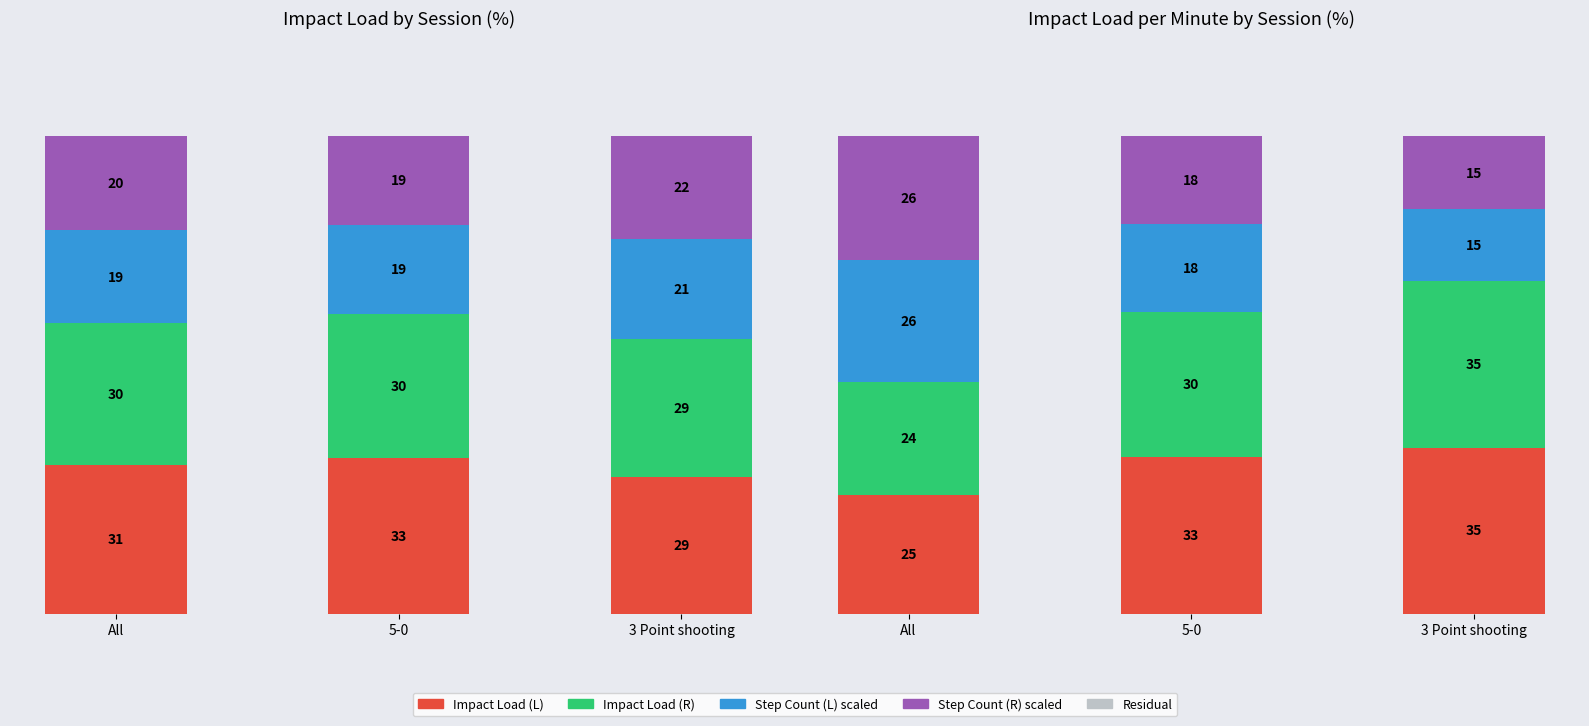

What is the greatest value displayed?

34.9